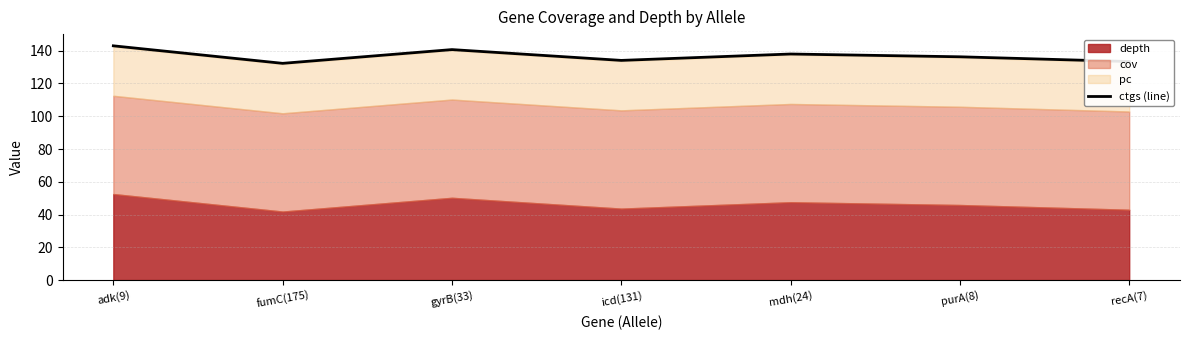

The ctgs (line) series shows 133.4 at recA(7). True or false?

True